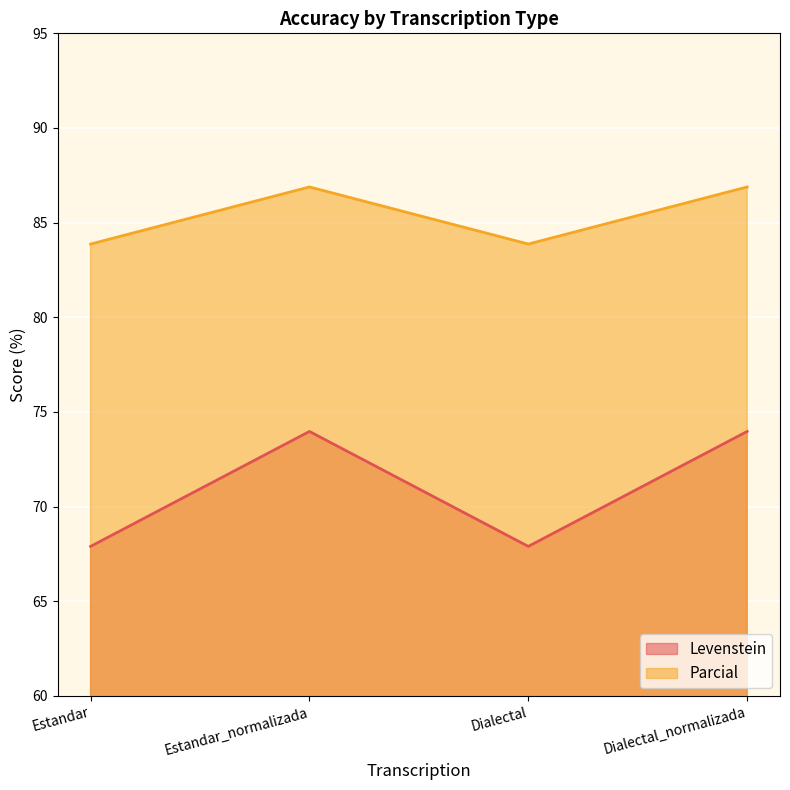

At which category does Levenstein reach its first local peak?

Estandar_normalizada